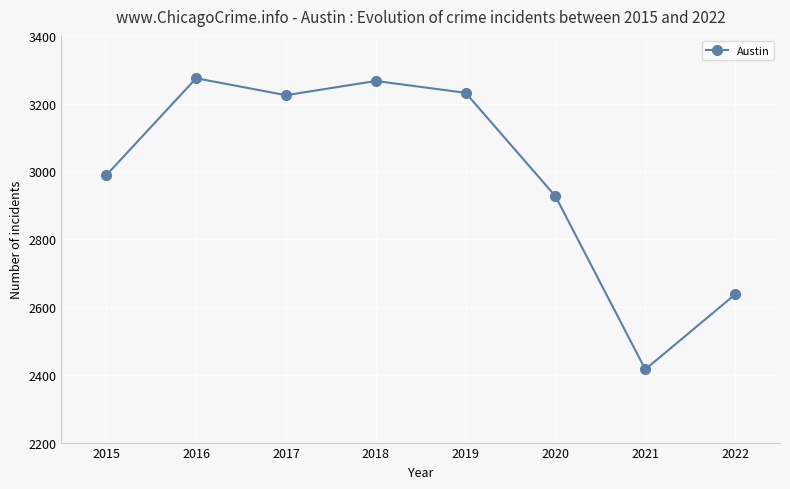

At which category does the data reach its first local valley?

2017